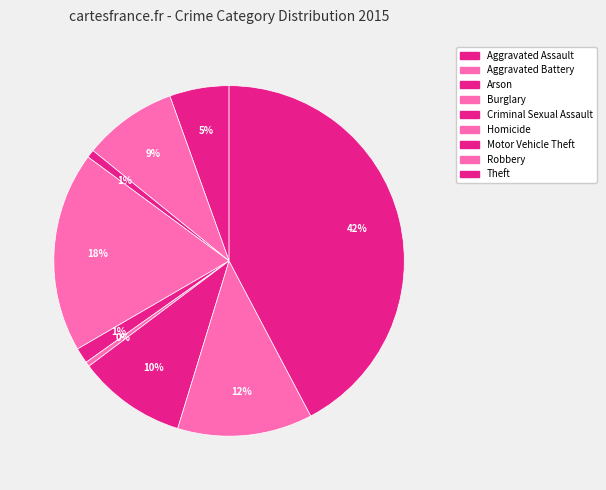

Does Aggravated Battery represent more than half of the total?

No